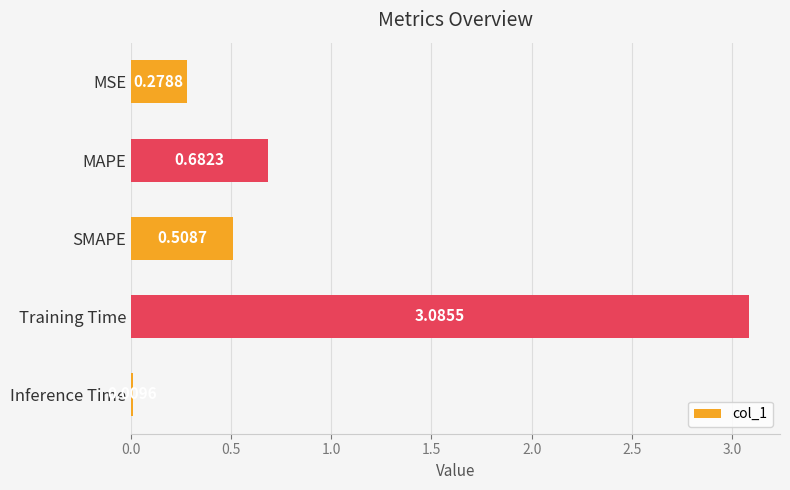

At which label is the value closest to 1?

MAPE